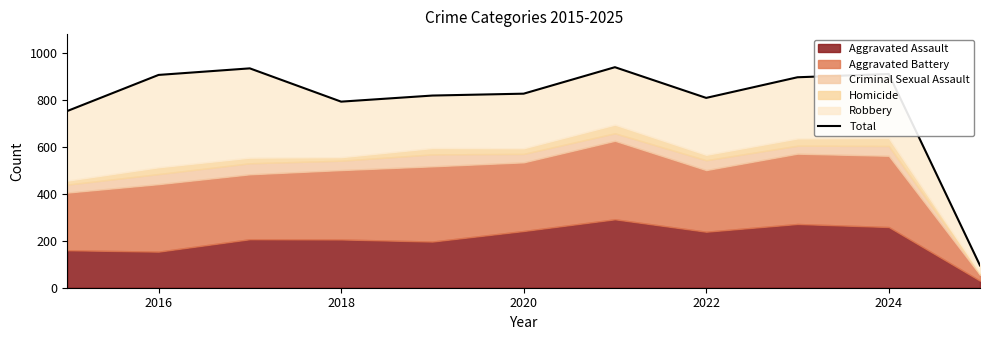

How many lines are shown in the chart?

1